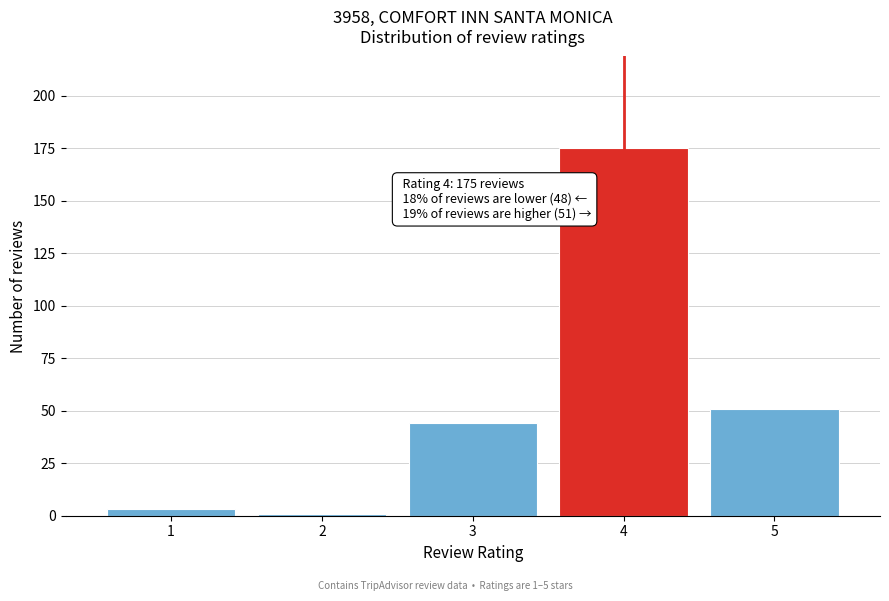

Reading left to right, what are all the values shown in this chart?

3	1	44	175	51